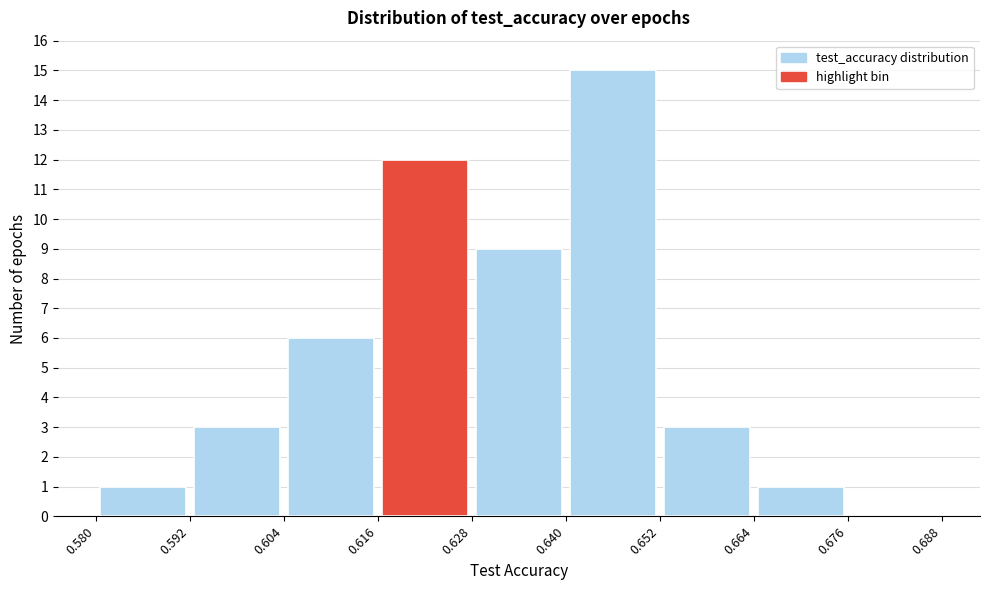

Reading left to right, list every bar in this chart as the range it spans on the x-axis followed by its height. The values are not printed on the chart, so give them approximately, as read against the axis.

0.580 to 0.592: 1
0.592 to 0.604: 3
0.604 to 0.616: 6
0.616 to 0.628: 12
0.628 to 0.640: 9
0.640 to 0.652: 15
0.652 to 0.664: 3
0.664 to 0.676: 1
0.676 to 0.688: 0